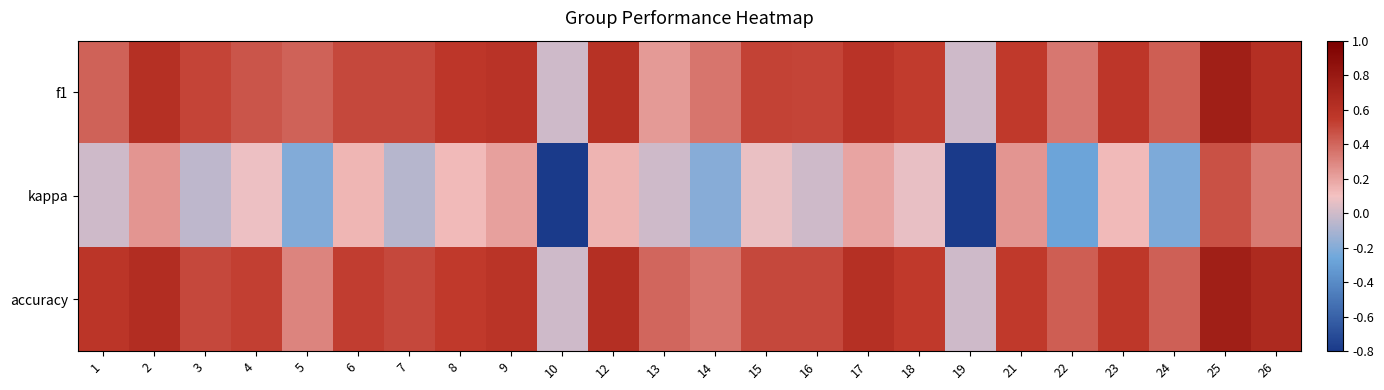

Between 5 and 1, which is larger?

1